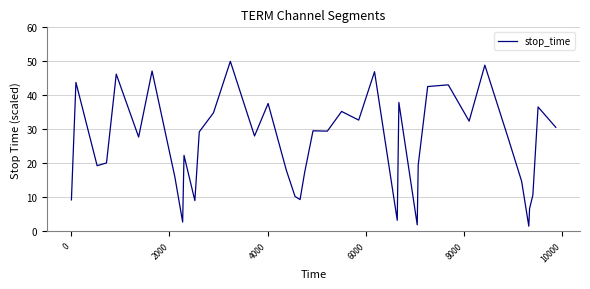

What is the difference between the maximum and minimum values?

48.5